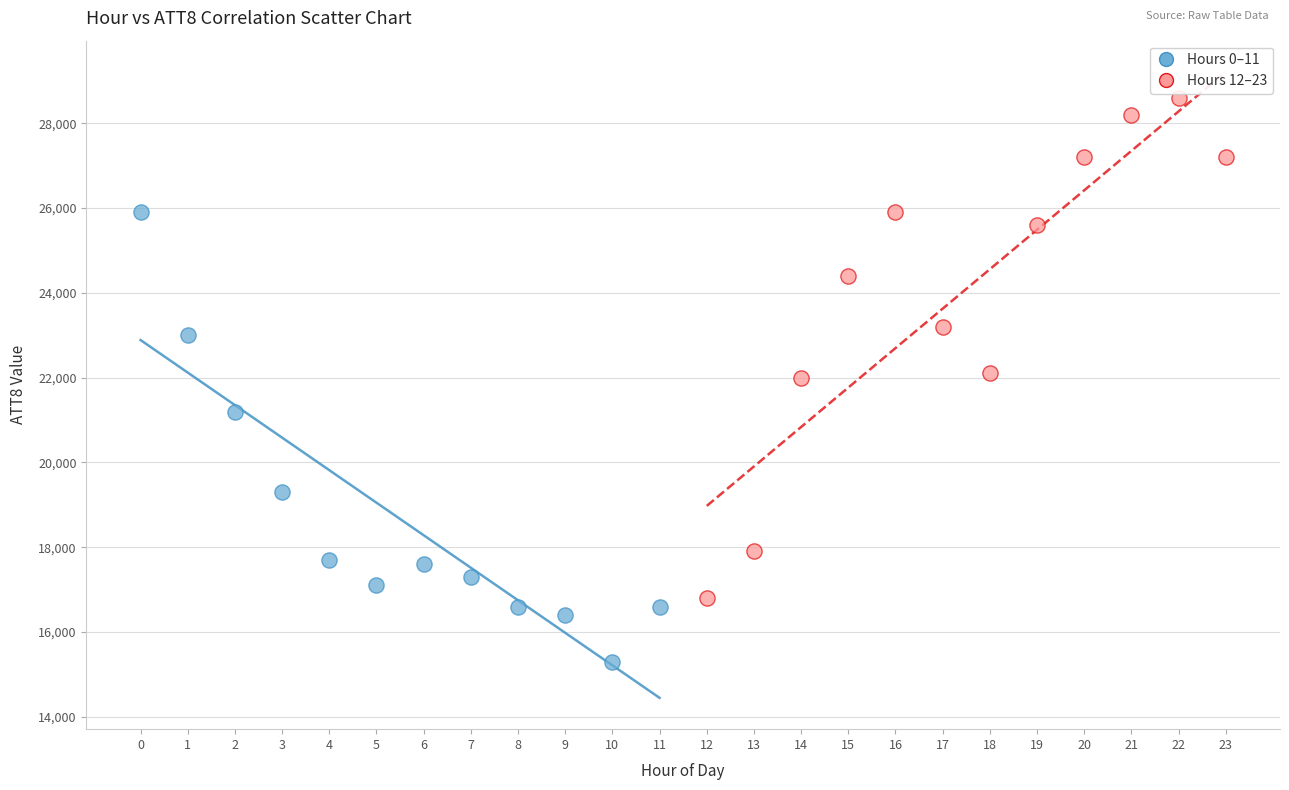

Which series contains the highest Y value?

Hours 12–23